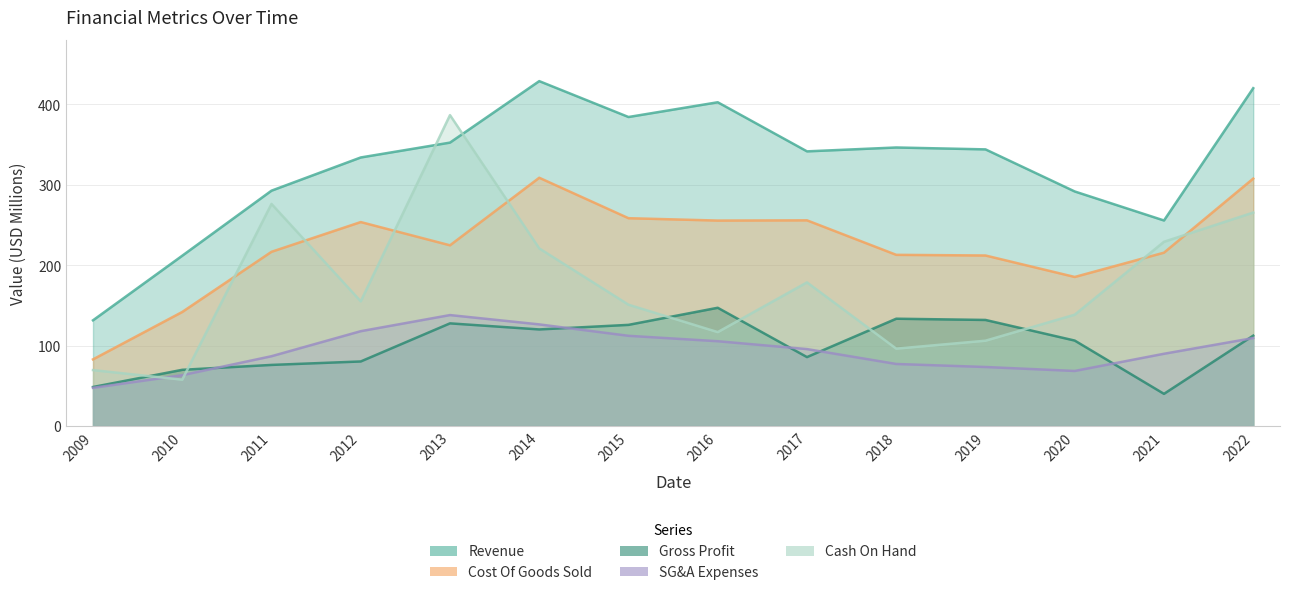

The SG&A Expenses series shows 239.9 at 2013. True or false?

False